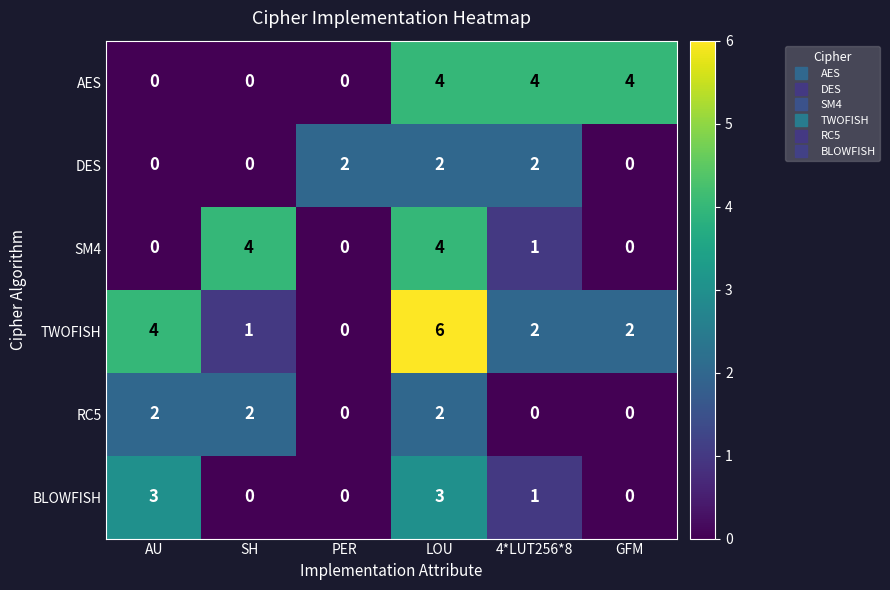

Count the SM4 values in the range 0 to 4.

6